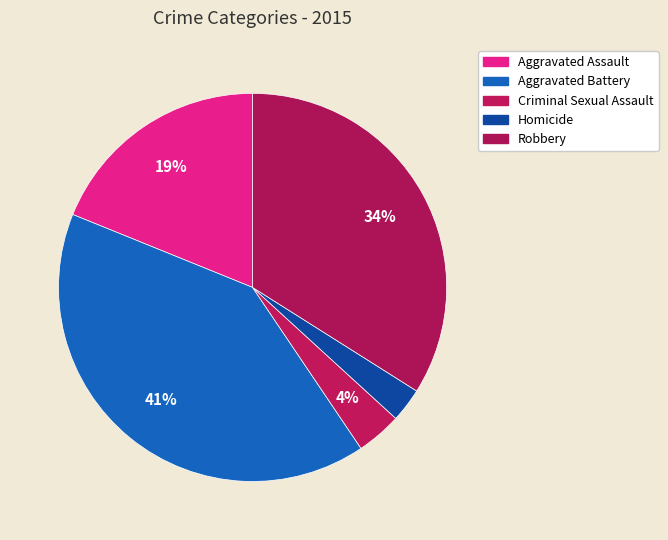

Is it true that Criminal Sexual Assault is 12% of the pie?

False